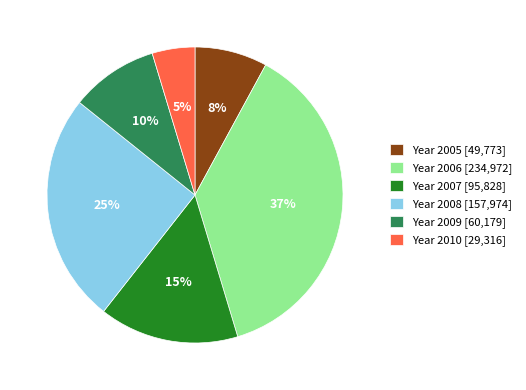

Between Year 2008 [157,974] and Year 2009 [60,179], which is larger?

Year 2008 [157,974]